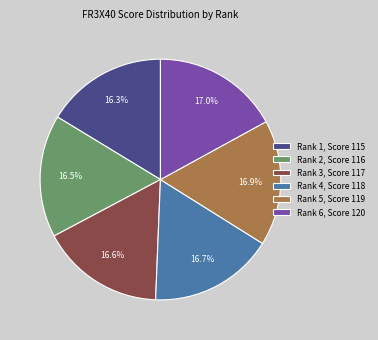

How many slices are in this pie chart?

6